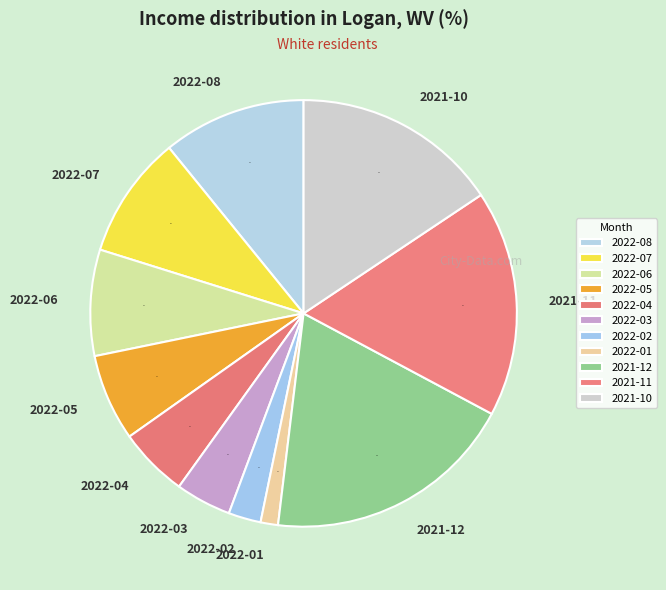

Is the sum of 2022-05 and 2022-02 greater than half?

No